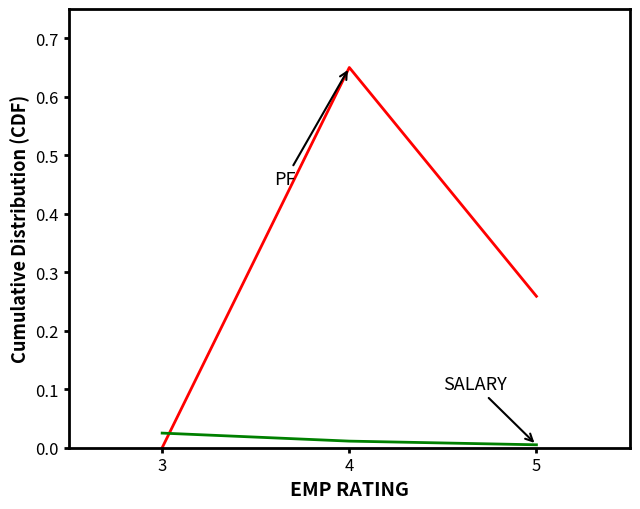

Which category has the highest value across all series?

4